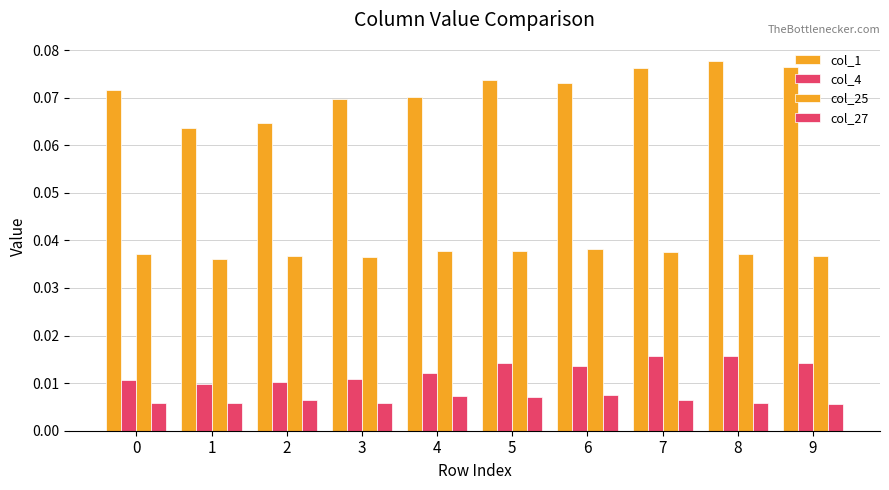

At which label is col_25 closest to 0?

1